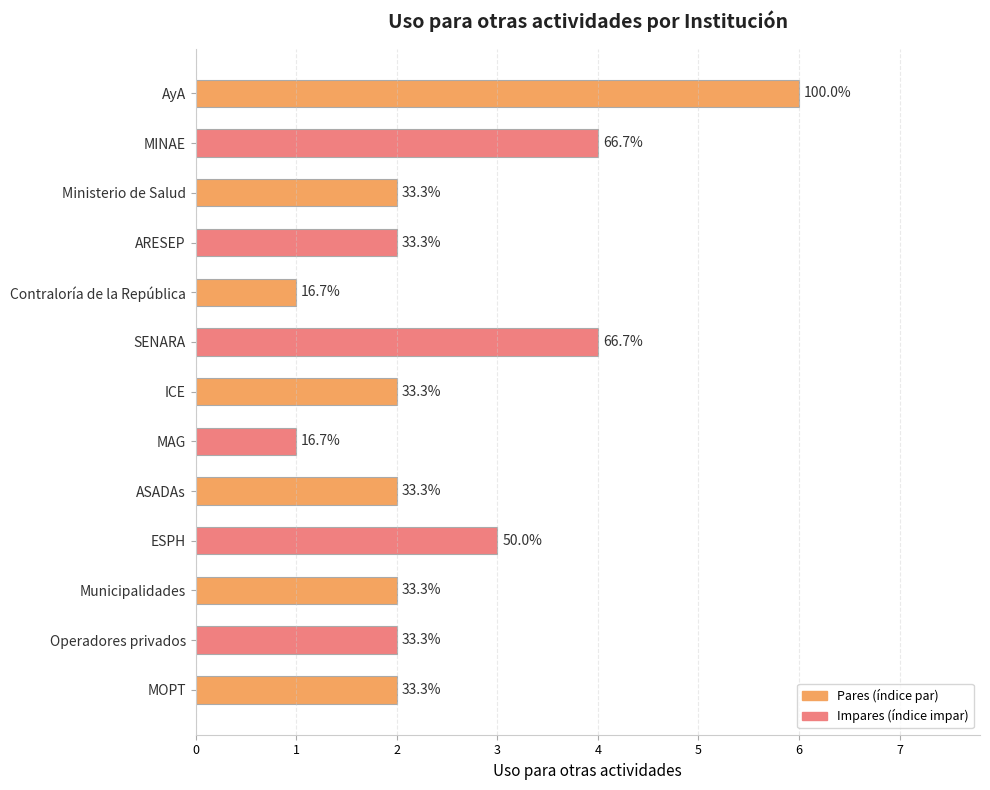

Are the bars horizontal?

Yes